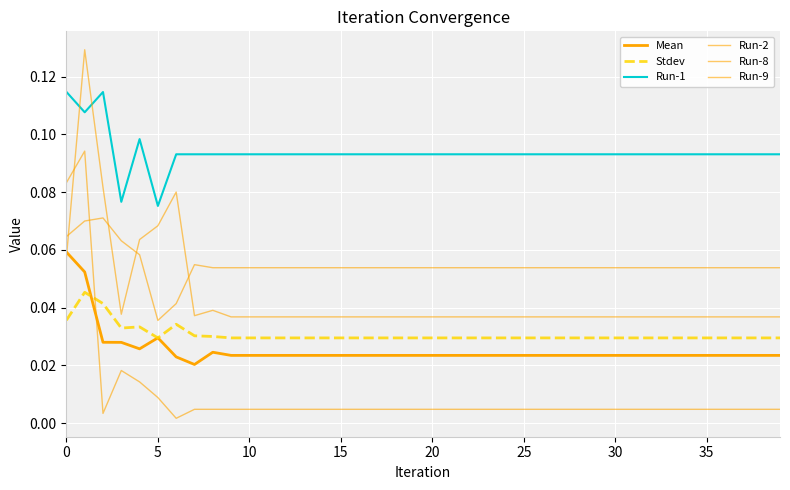

Does the chart have visible grid lines?

Yes